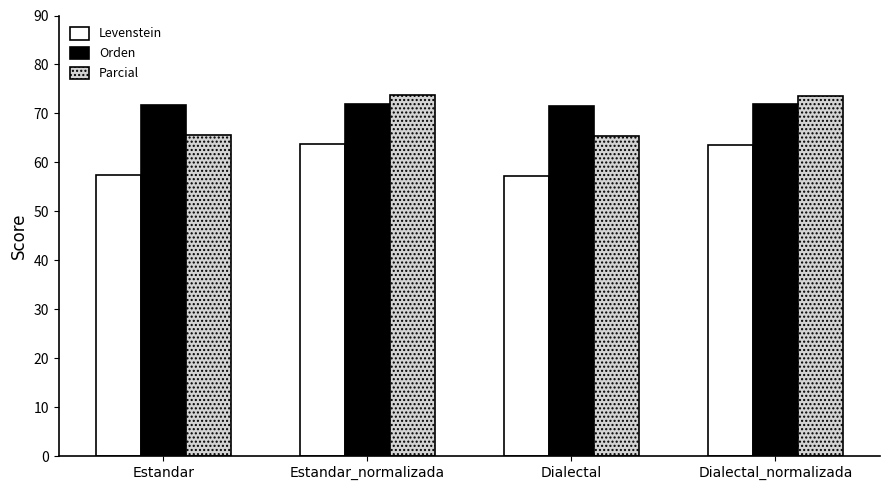

What is the spread (max minus min) of values at Dialectal?

14.3